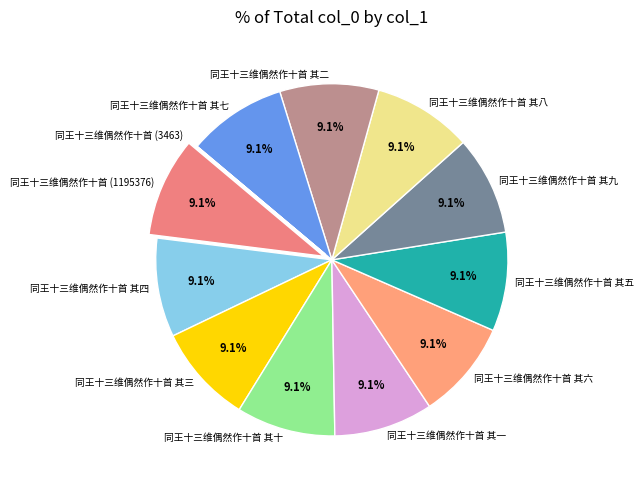

Does any single category account for the majority?

No